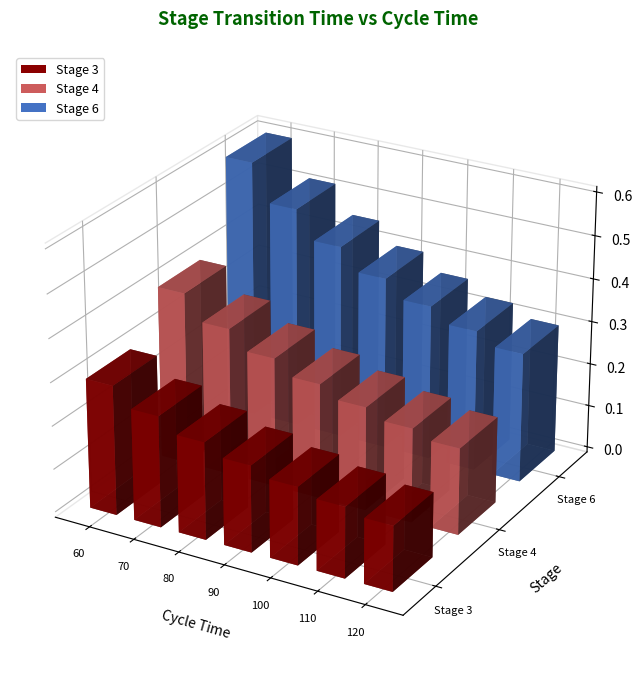

What is the spread (max minus min) of values at 110?

0.2